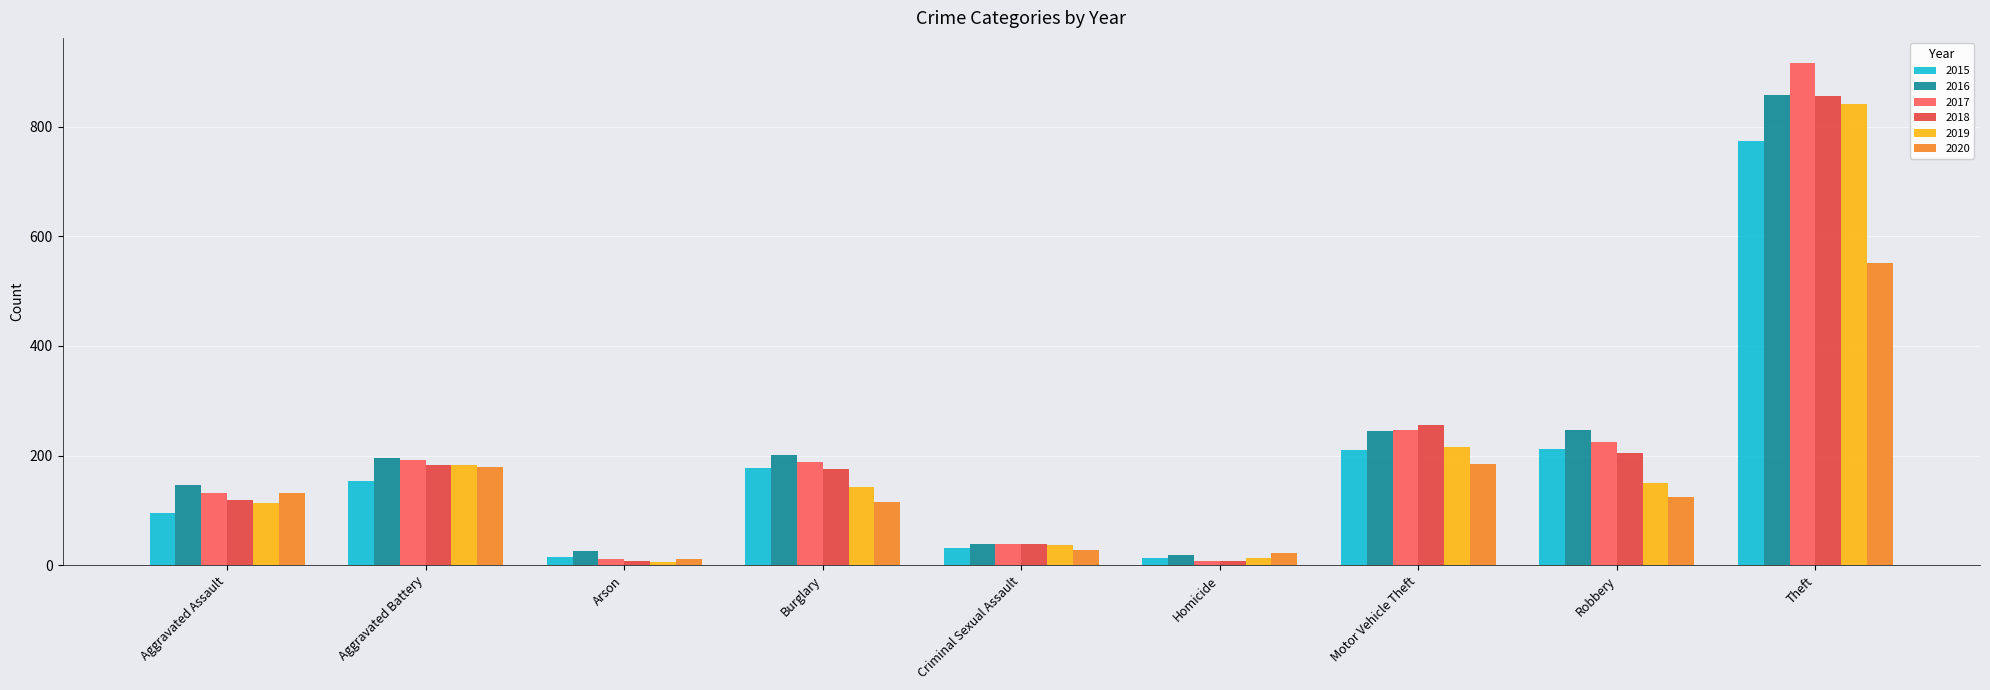

What are all the series names shown in the legend?

2015, 2016, 2017, 2018, 2019, 2020